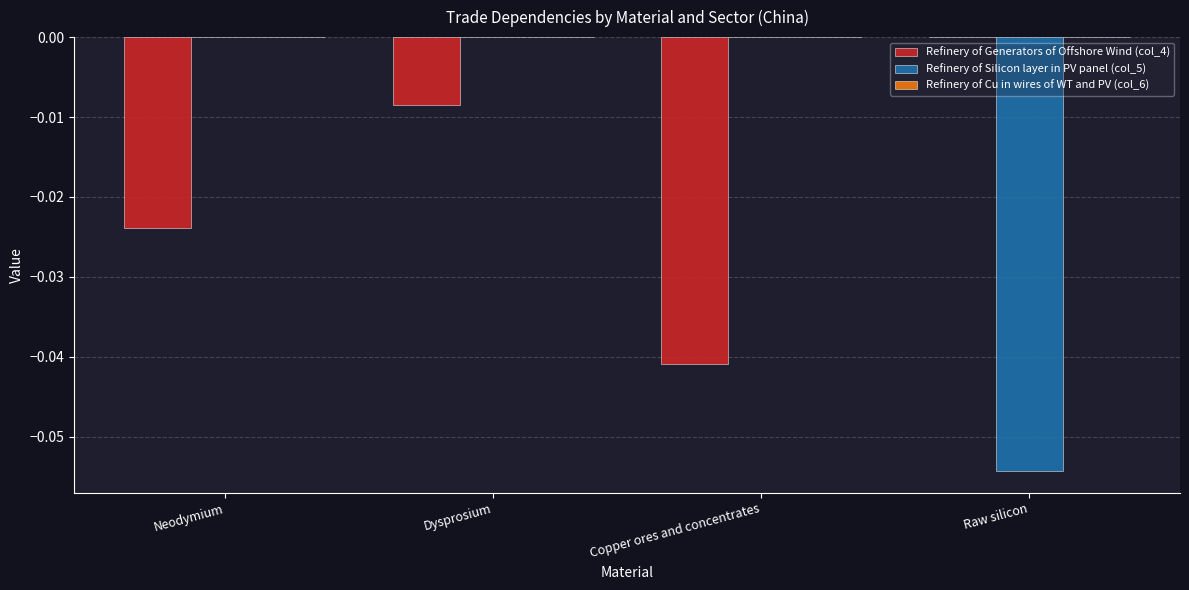

Which series has the largest total across all categories?

Refinery of Silicon layer in PV panel (col_5)